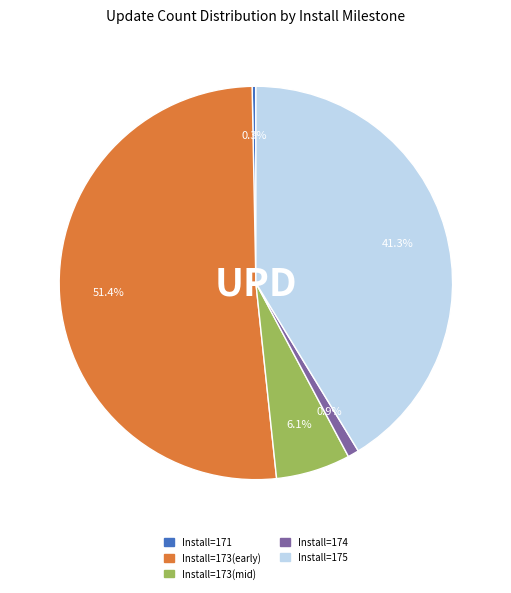

To the nearest percent, what is the difference between the largest and smallest slice percentages?

51%